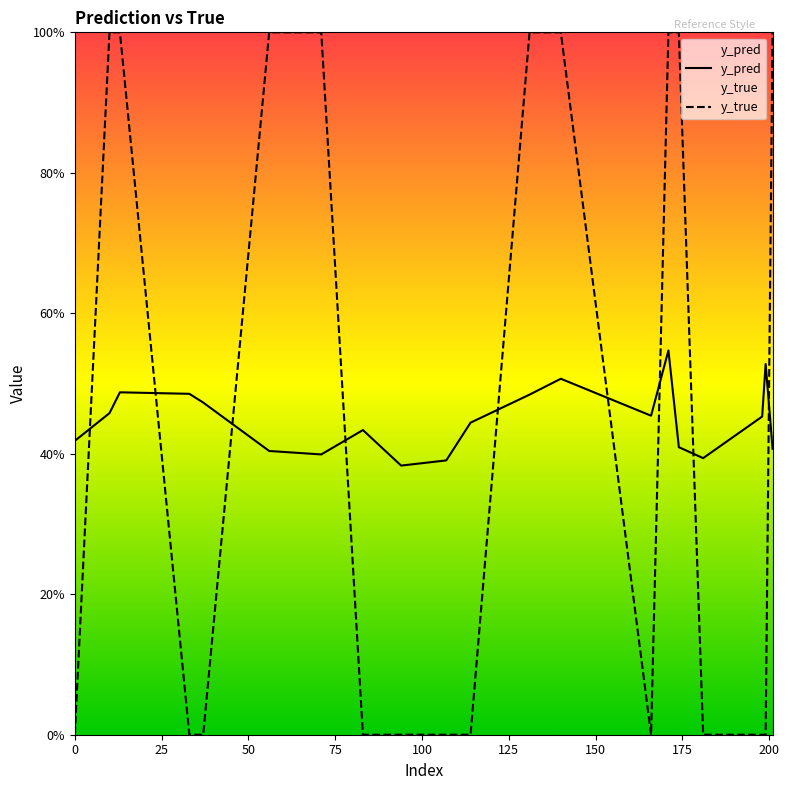

How many intersections are there between y_true and y_pred?

9